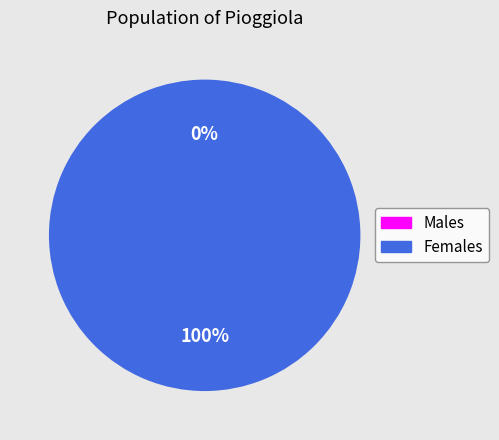

How many segments does this pie chart have?

2